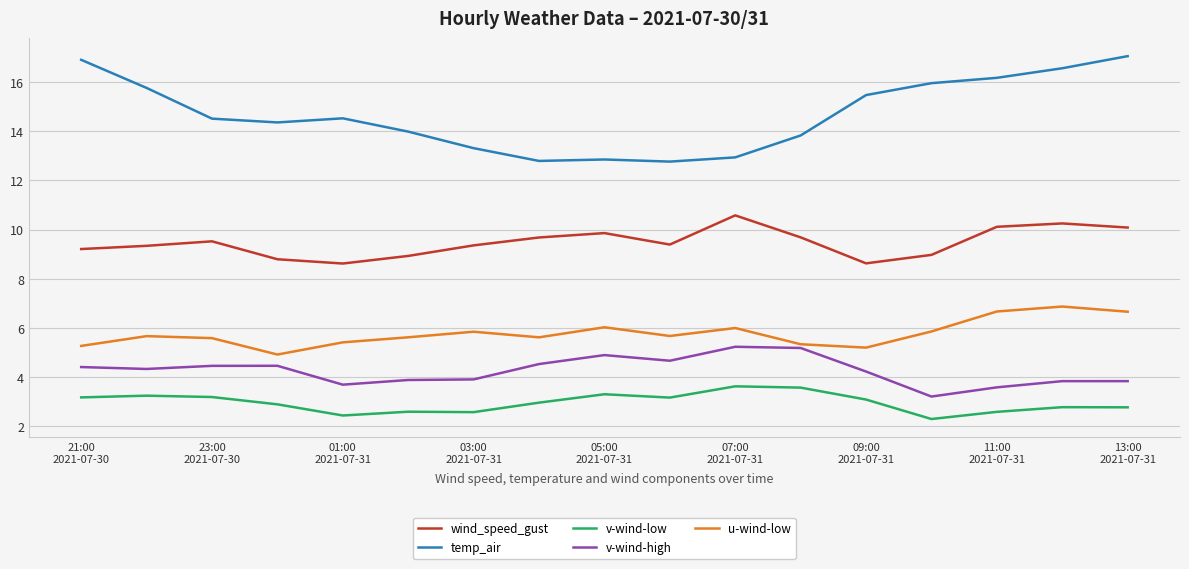

True or false: u-wind-low and temp_air cross at least once.

False